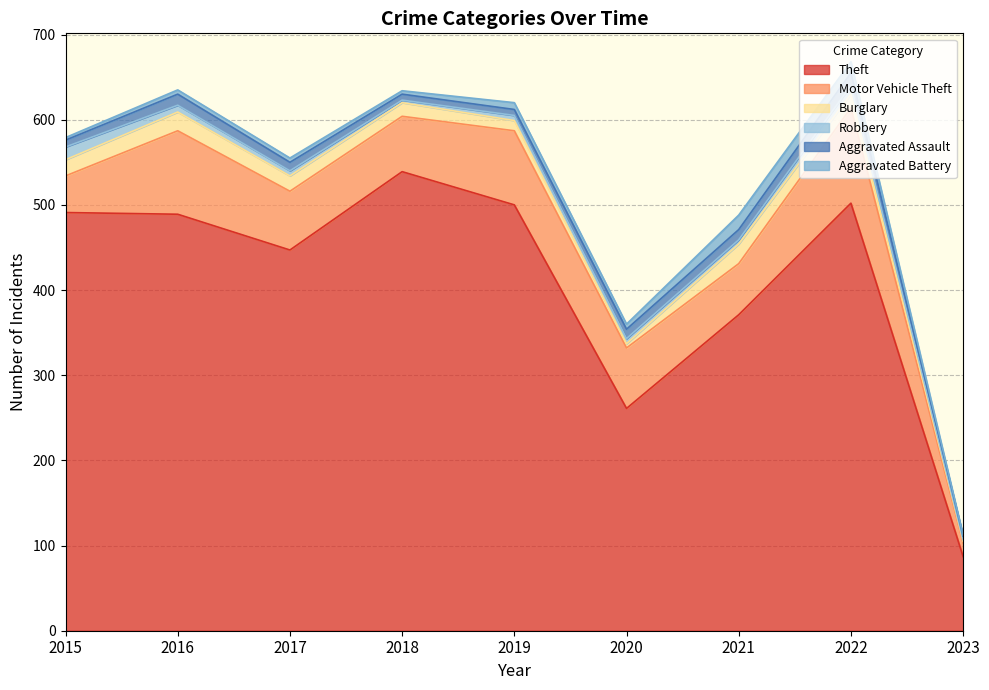

True or false: Theft and Aggravated Assault cross at least once.

False